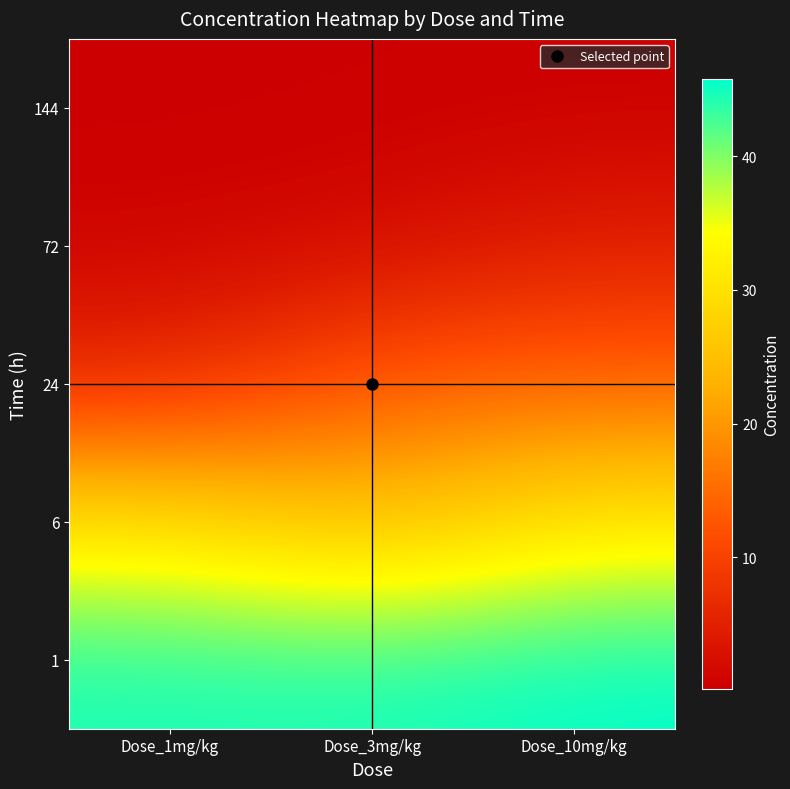

Which category has the highest value across all series?

Dose_10mg/kg